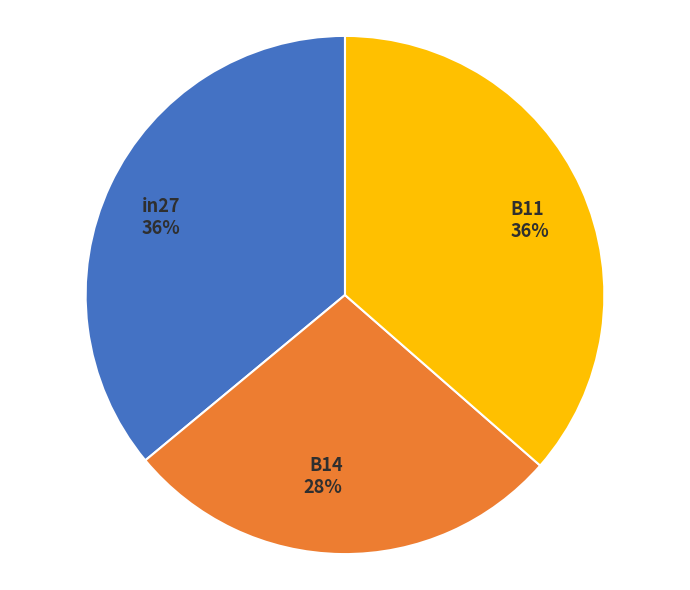

Is there any slice that represents more than half of the pie?

No